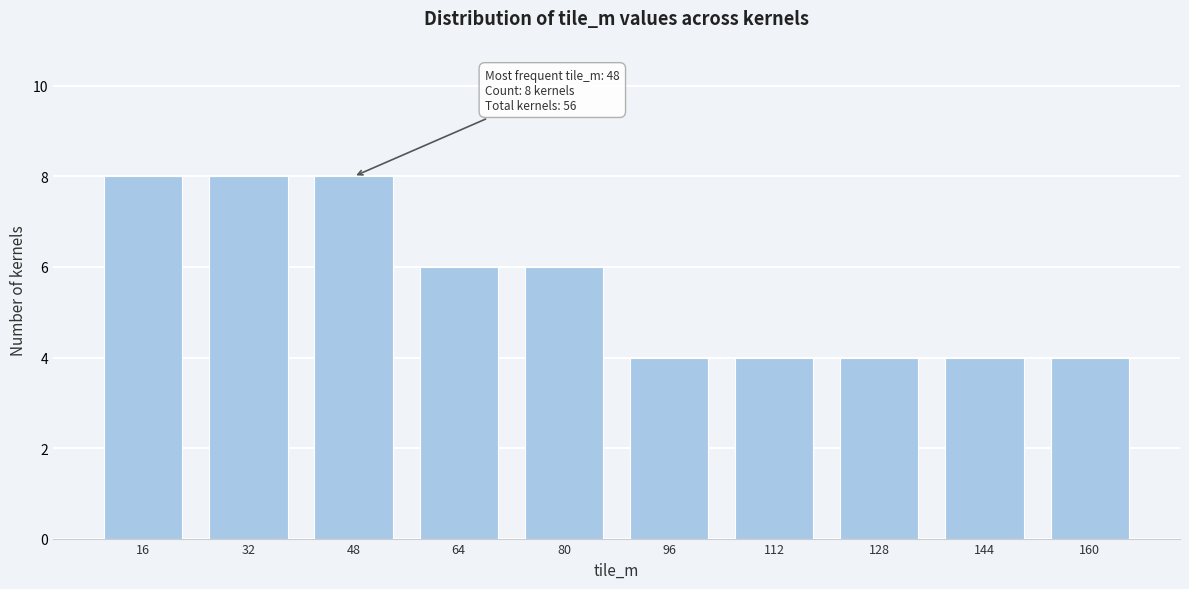

Reading left to right, what are all the values shown in this chart?

8	8	8	6	6	4	4	4	4	4